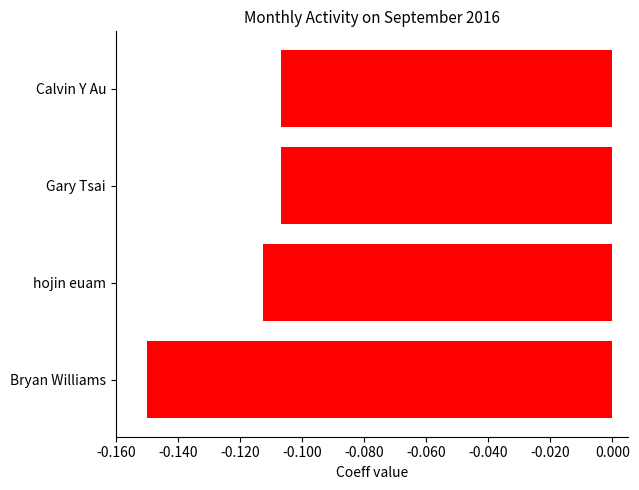

What is the sum of all values?

-0.5